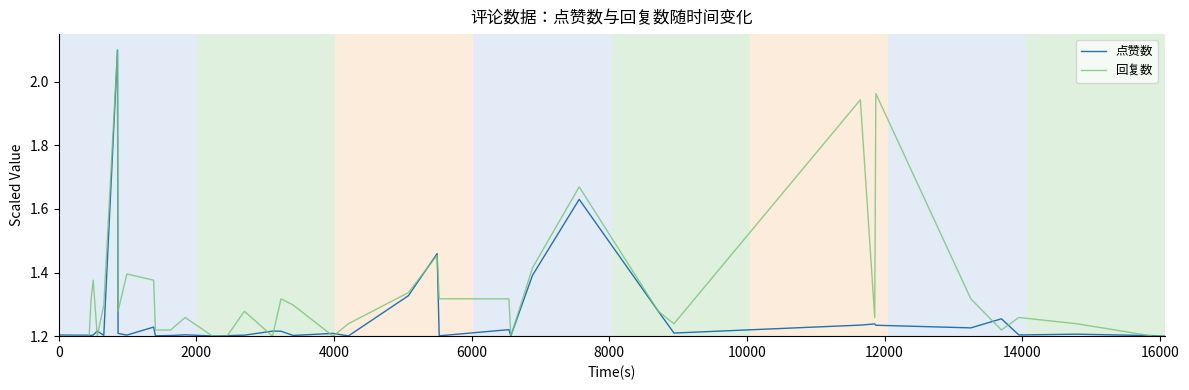

Rank the series by their average value, from highest to lowest.

回复数, 点赞数